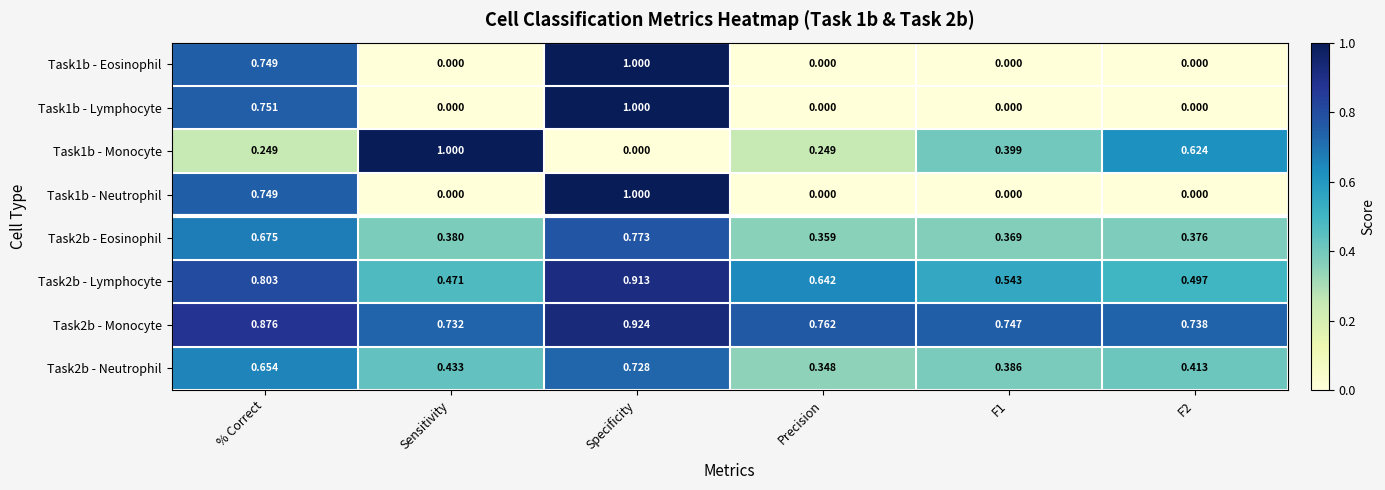

Which category has the lowest value in the Task2b - Eosinophil series?

Precision